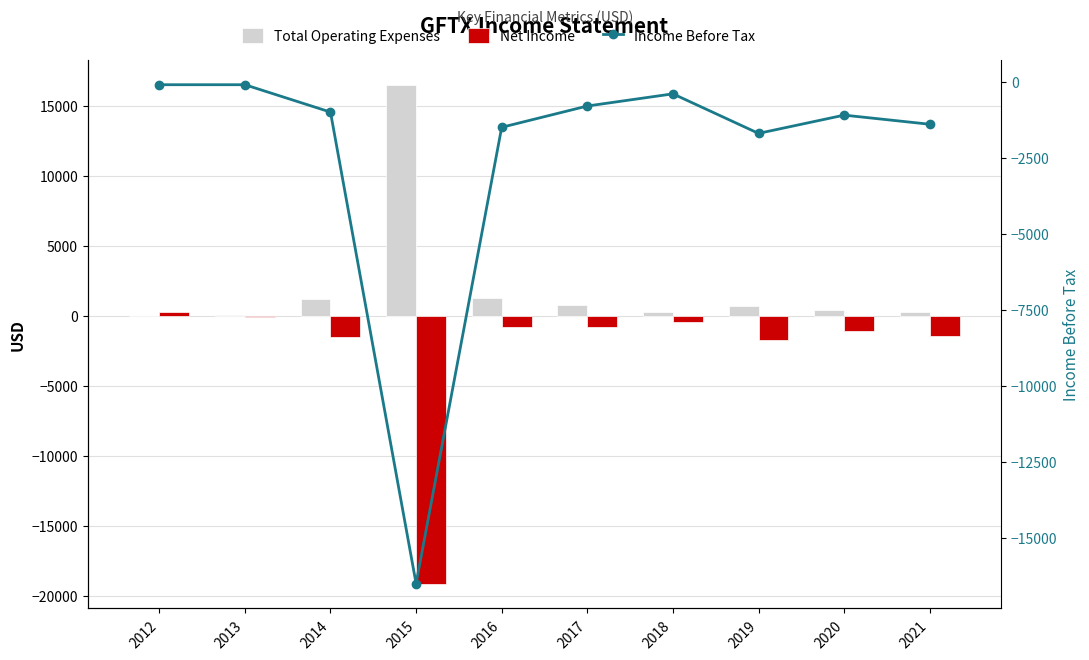

Which series has the largest range (max minus min)?

Net Income